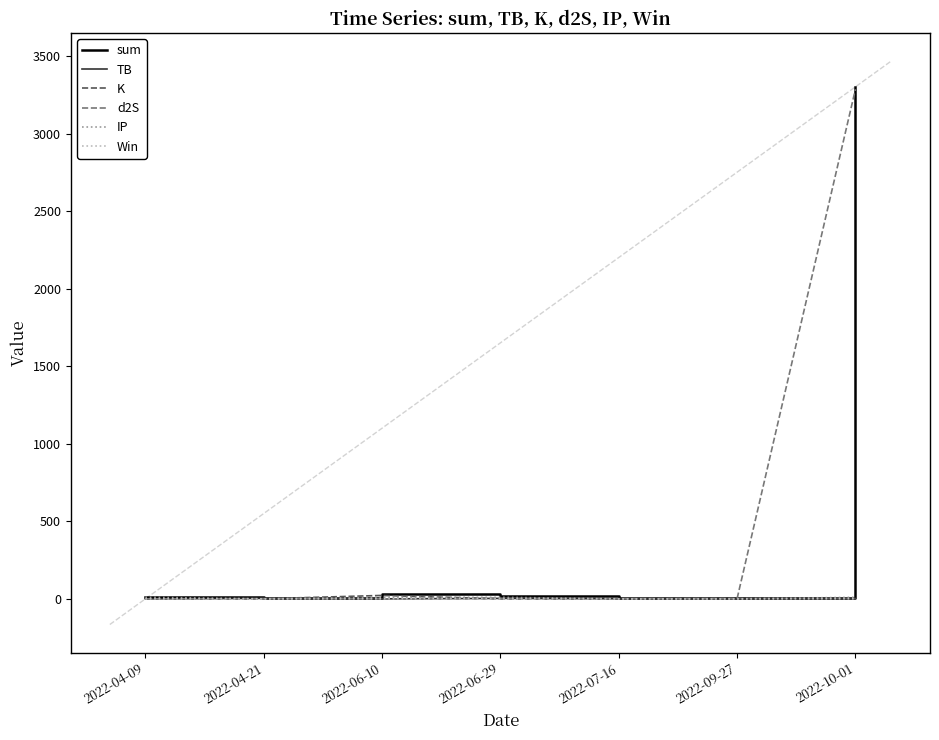

Which category has the highest value across all series?

2022-10-01